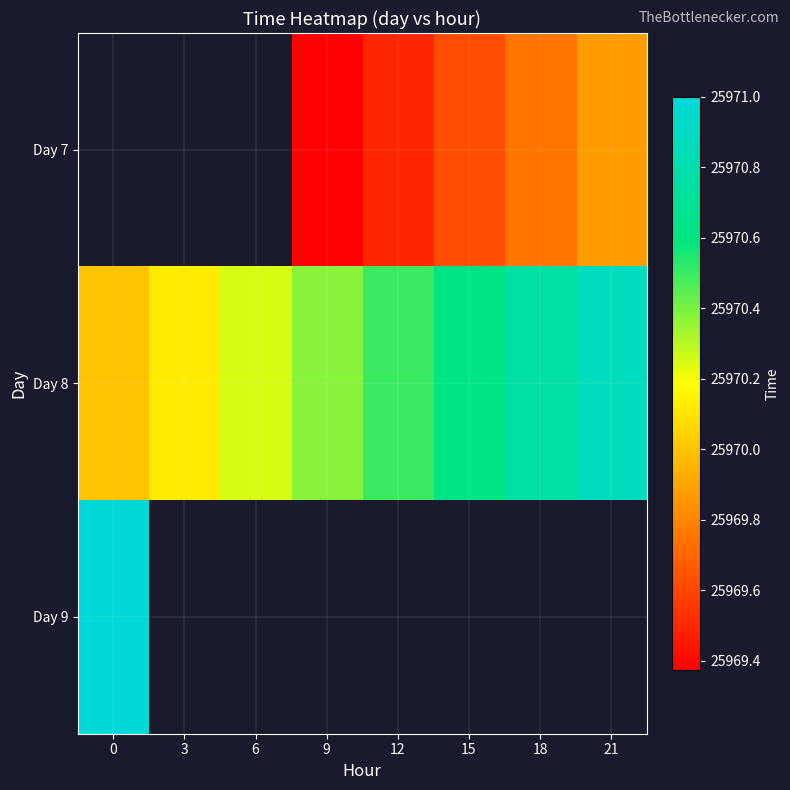

List the series in order of their overall mean, lowest first.

Day 7, Day 8, Day 9